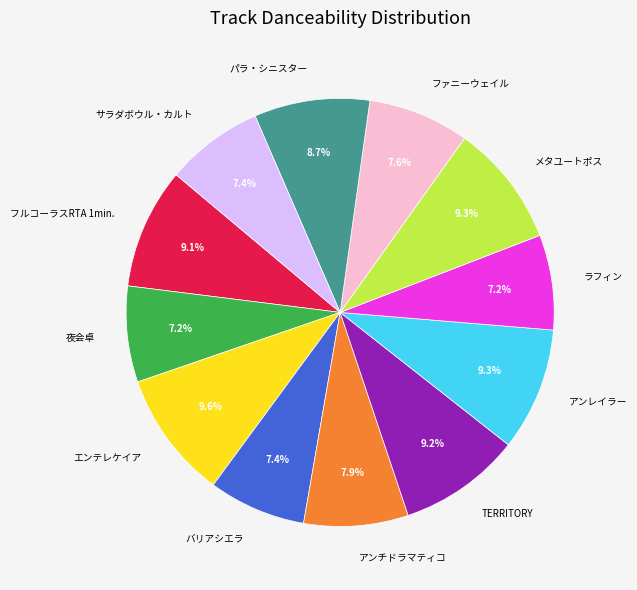

Is there any slice that represents more than half of the pie?

No